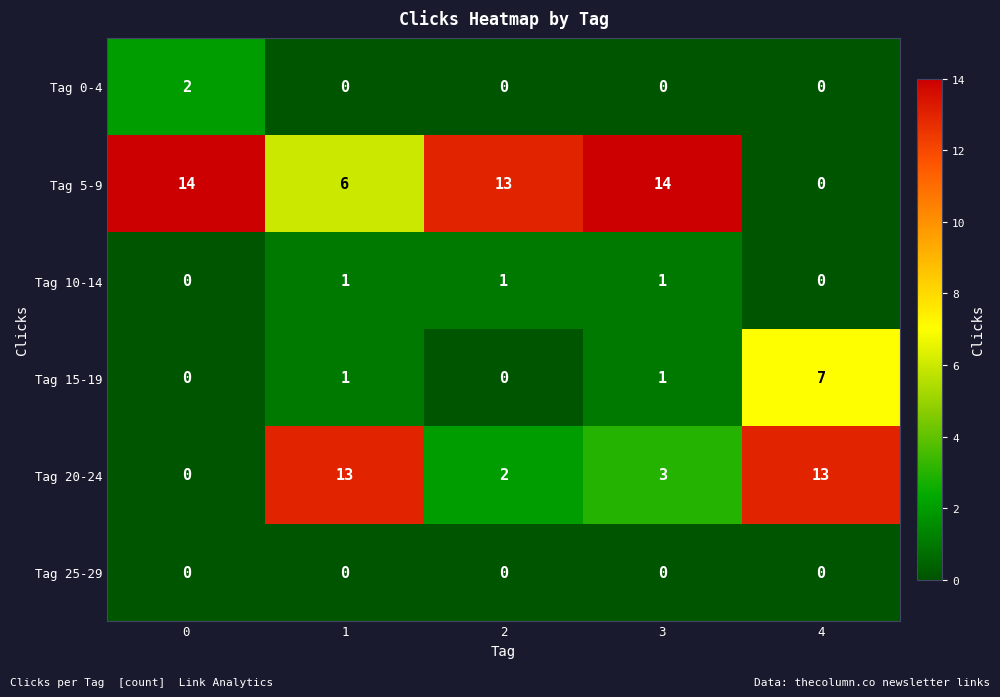

Count the number of categories in the chart.

5